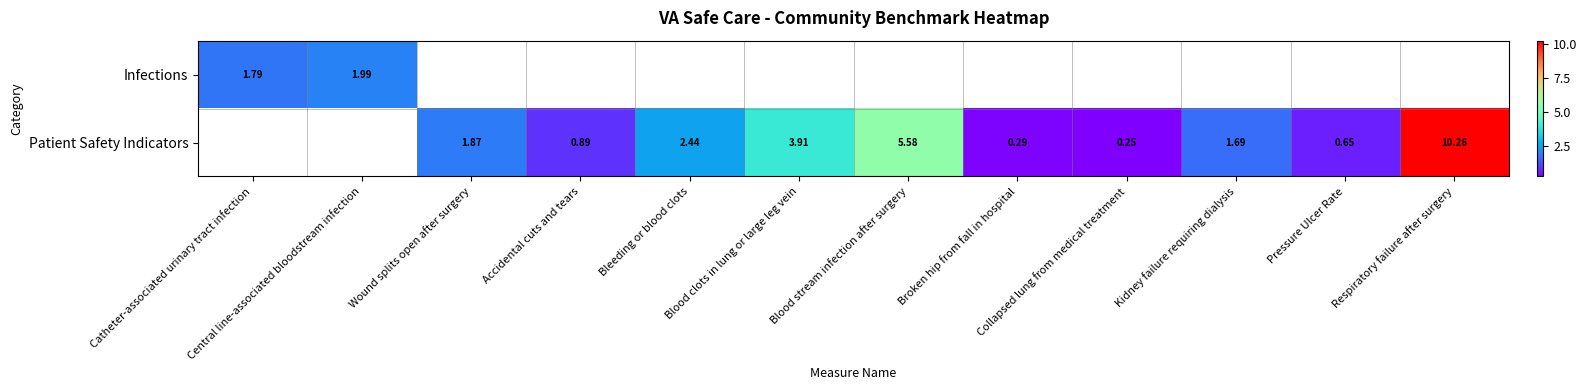

List the series in order of their overall mean, lowest first.

Infections, Patient Safety Indicators